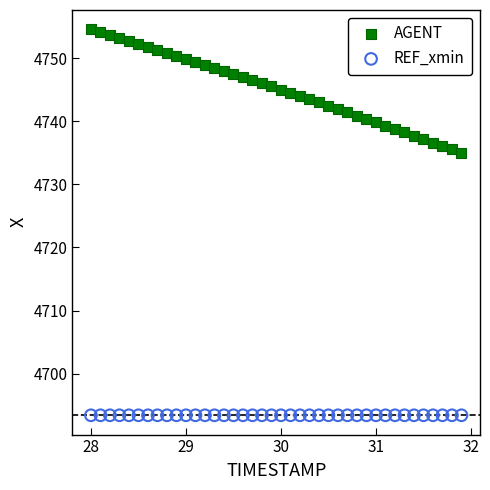

What are all the series names shown in the legend?

AGENT, REF_xmin